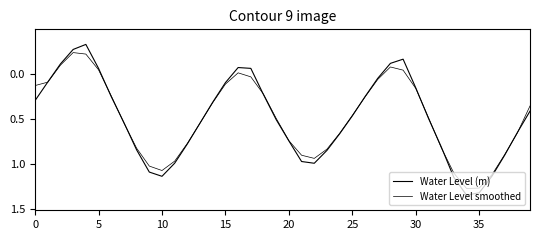

How many interior local valleys does the Water Level smoothed series have?

3